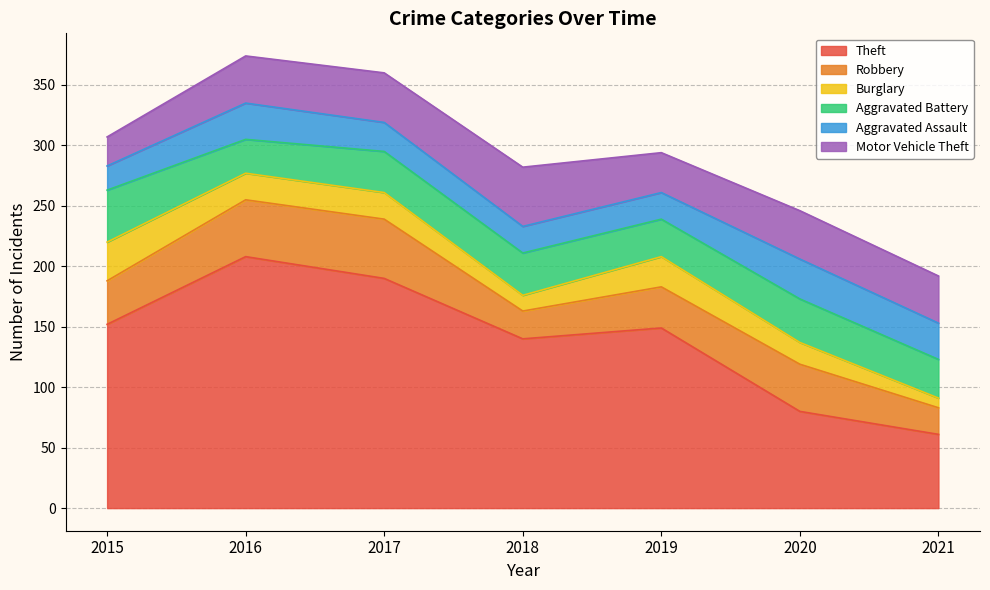

True or false: Theft and Aggravated Battery intersect in this chart.

False